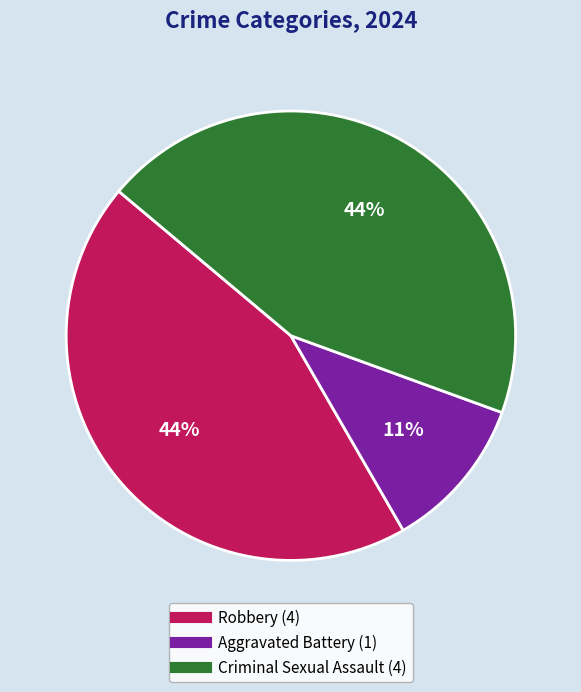

Is there a majority slice in this chart?

No